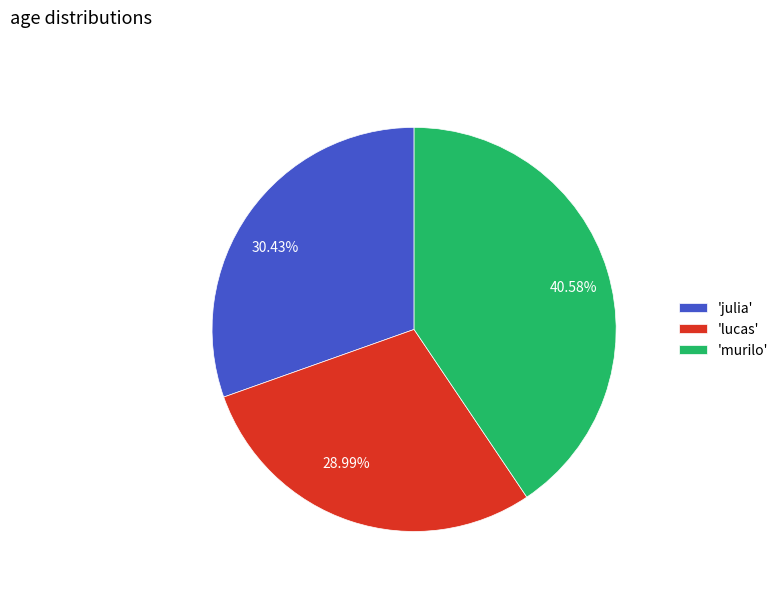

Is there a majority slice in this chart?

No